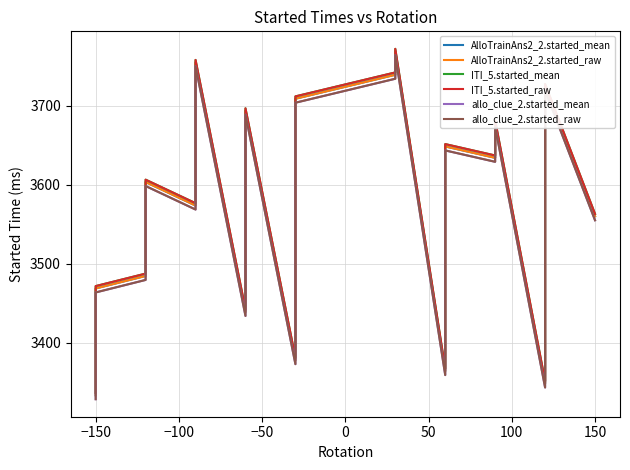

True or false: ITI_5.started_raw and ITI_5.started_mean cross at least once.

False